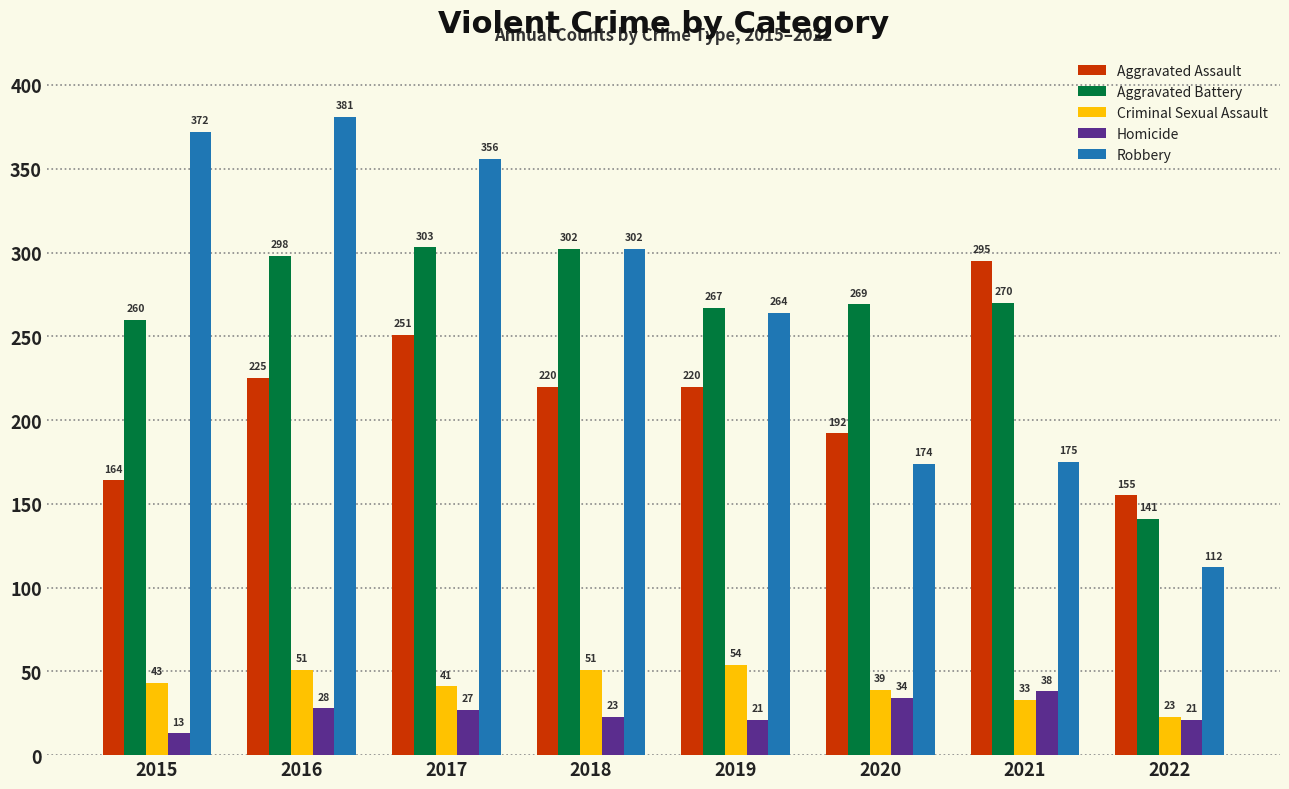

What is the difference between the Criminal Sexual Assault values at 2018 and 2017?

10